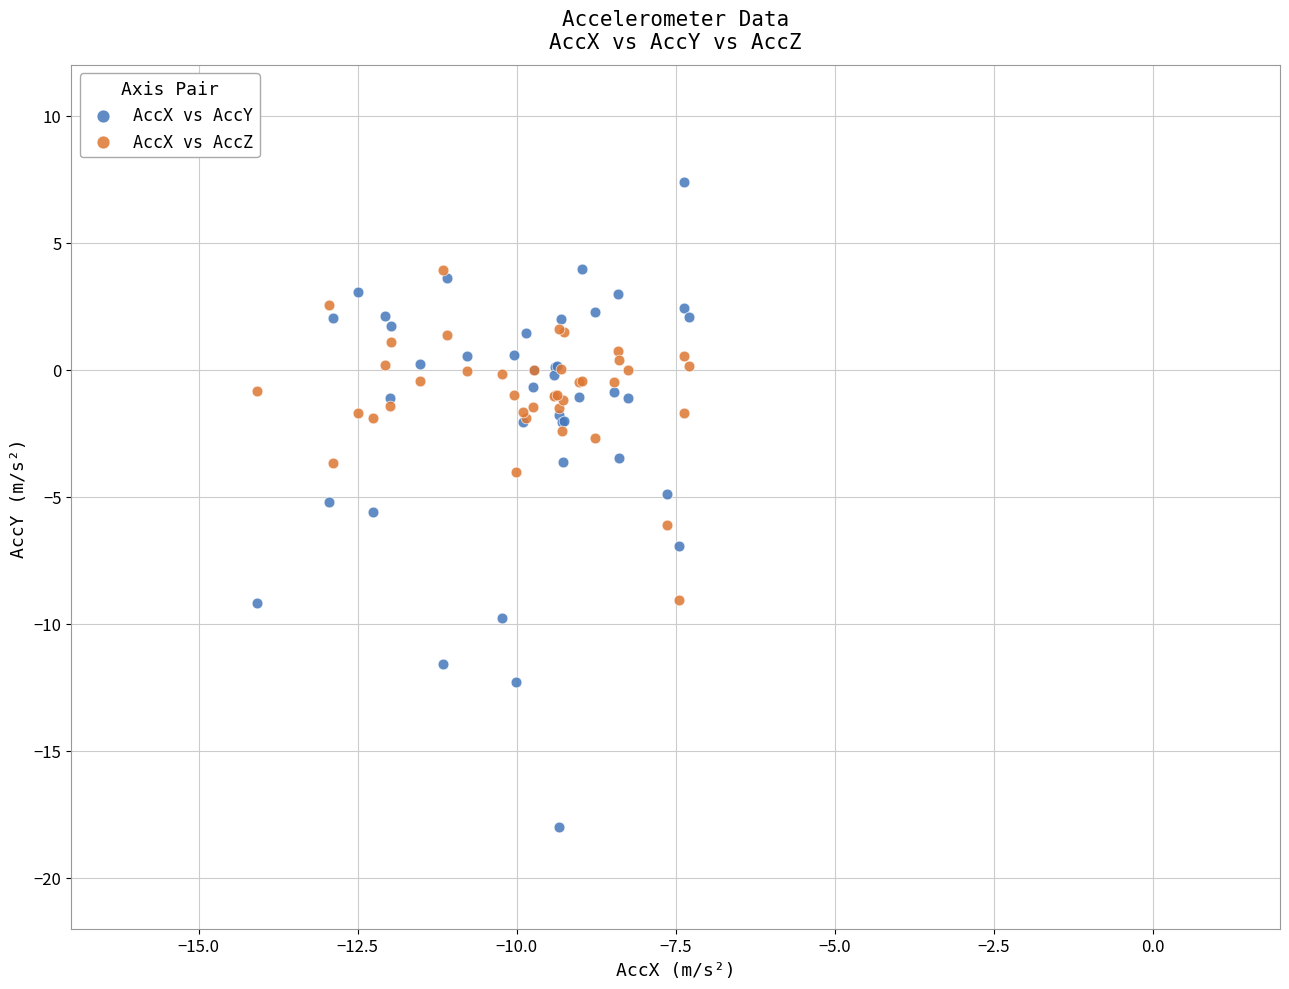

Which series reaches the minimum Y coordinate?

AccX vs AccY